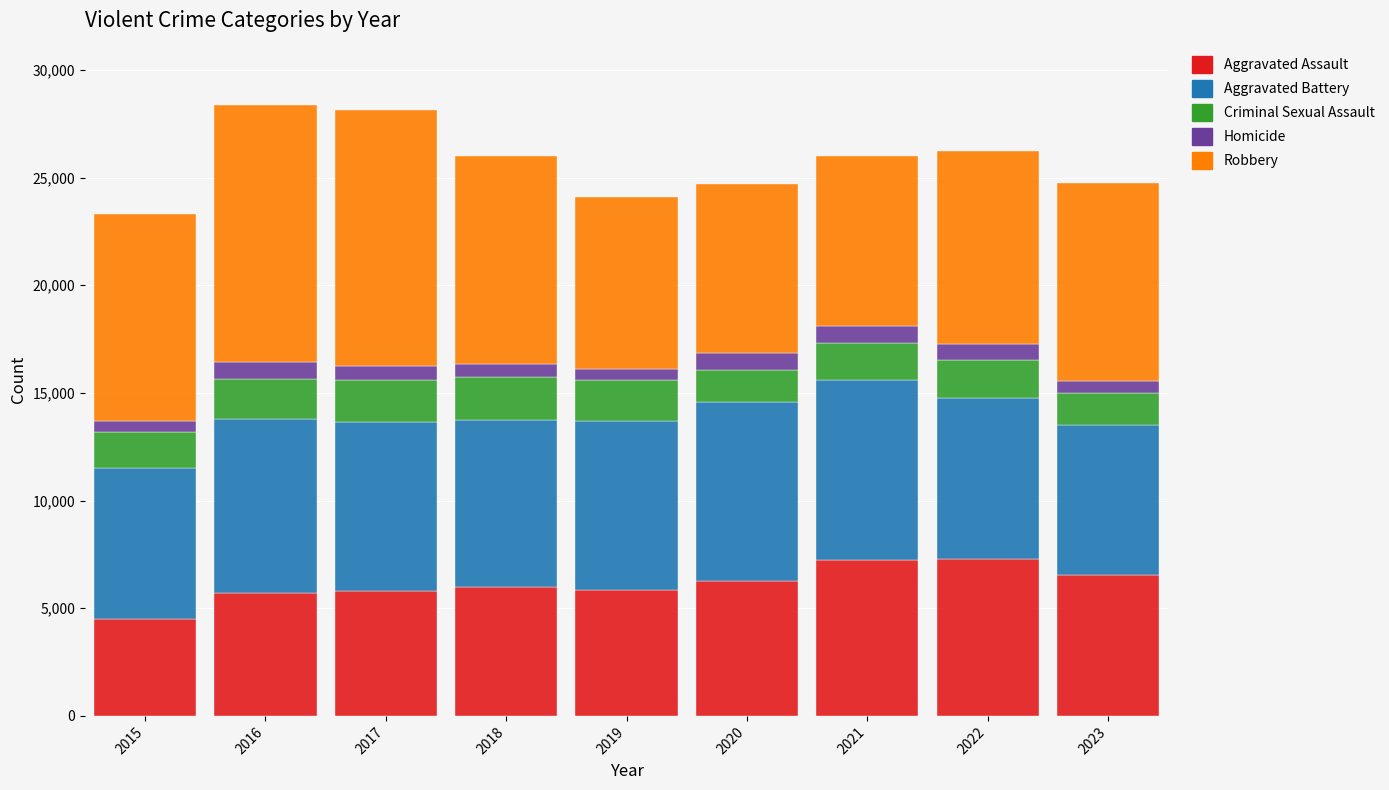

What is the highest value of the Aggravated Assault series?

7281